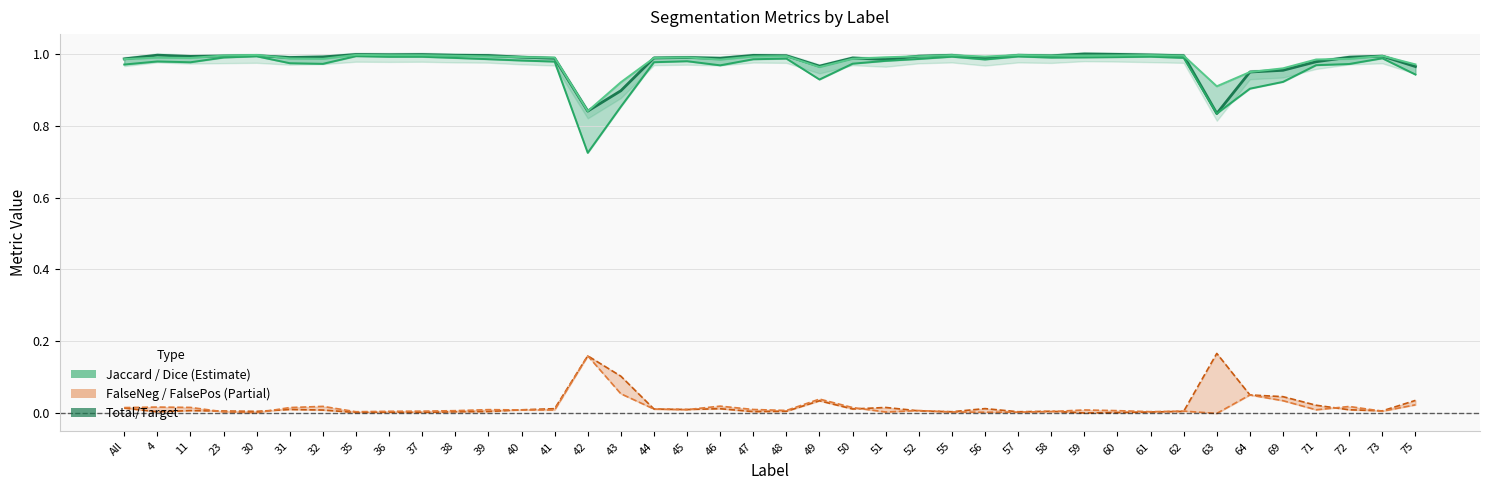

Which has a higher value, 40 or 47?

47